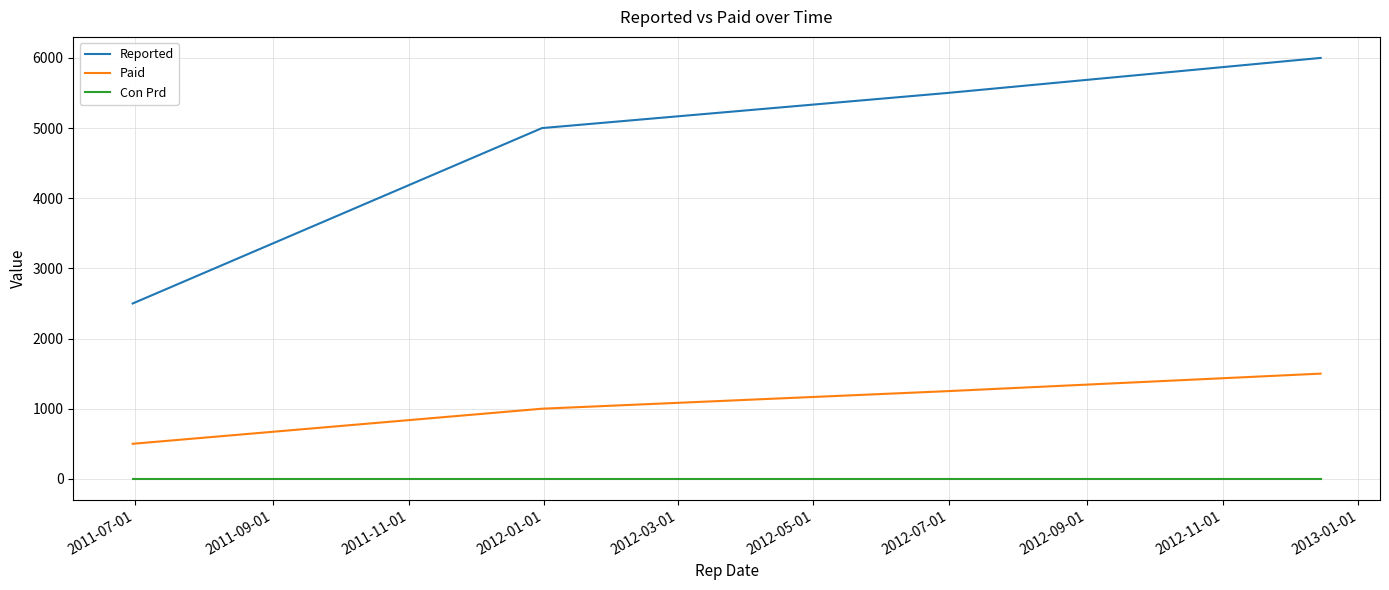

True or false: Paid and Con Prd intersect in this chart.

False